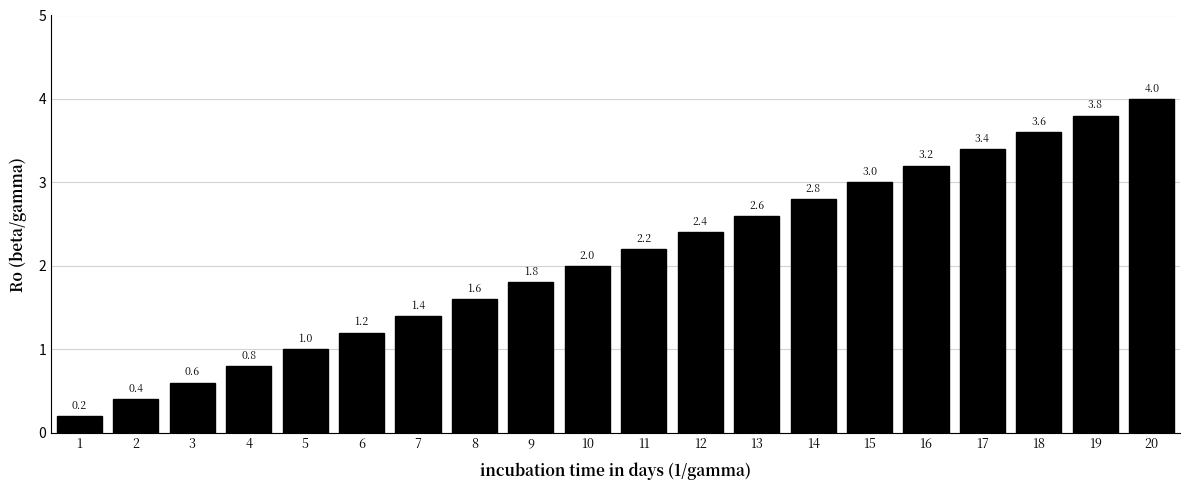

Reading right to left, extract all data points from this chart.

20=4.0	19=3.8	18=3.6	17=3.4	16=3.2	15=3.0	14=2.8	13=2.6	12=2.4	11=2.2	10=2.0	9=1.8	8=1.6	7=1.4	6=1.2	5=1.0	4=0.8	3=0.6	2=0.4	1=0.2